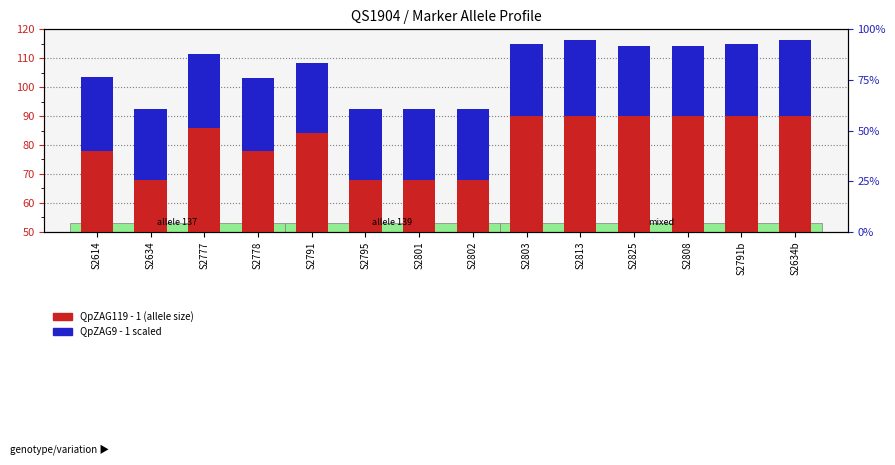

Reading right to left, list all the values displayed in this chart.

QpZAG119 - 1: S2634b=90.0	S2791b=90.0	S2808=90.0	S2825=90.0	S2813=90.0	S2803=90.0	S2802=68.0	S2801=68.0	S2795=68.0	S2791=84.0	S2778=78.0	S2777=86.0	S2634=68.0	S2614=78.0
QpZAG9 - 1 (scaled): S2634b=26.3	S2791b=25.1	S2808=24.3	S2825=24.3	S2813=26.3	S2803=25.1	S2802=24.3	S2801=24.3	S2795=24.3	S2791=24.3	S2778=25.3	S2777=25.3	S2634=24.3	S2614=25.5